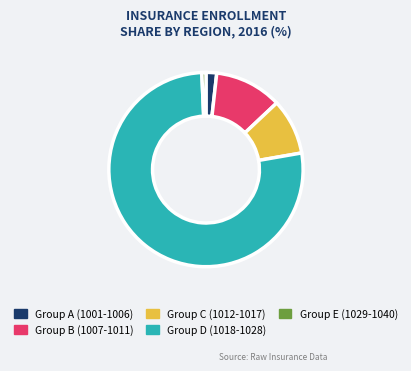

Is Group D (1018-1028) the majority of the pie?

Yes